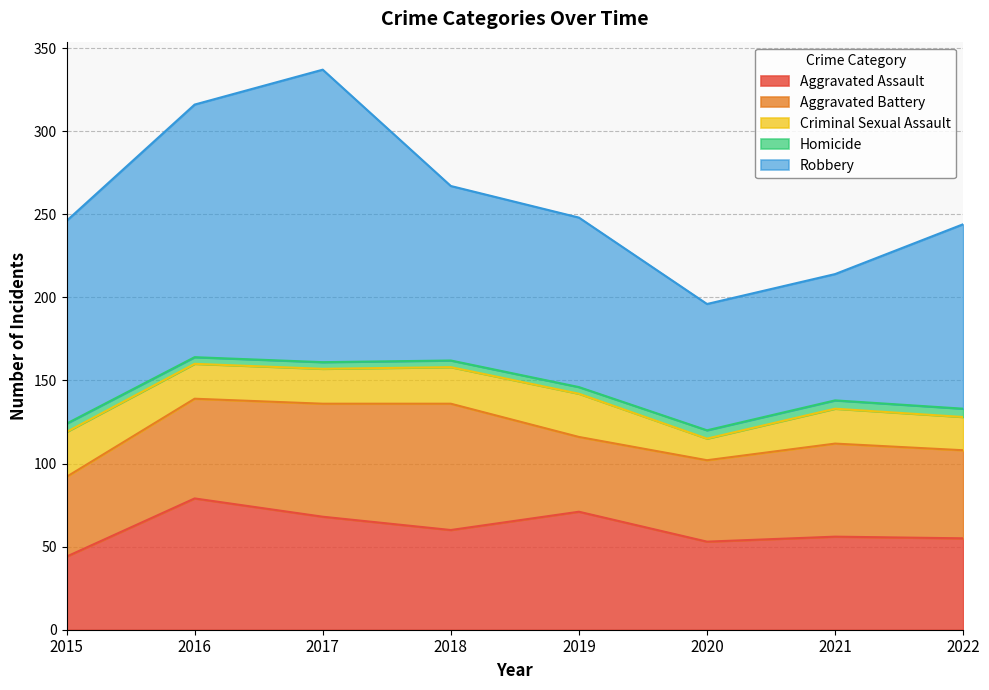

How many lines are shown in the chart?

5